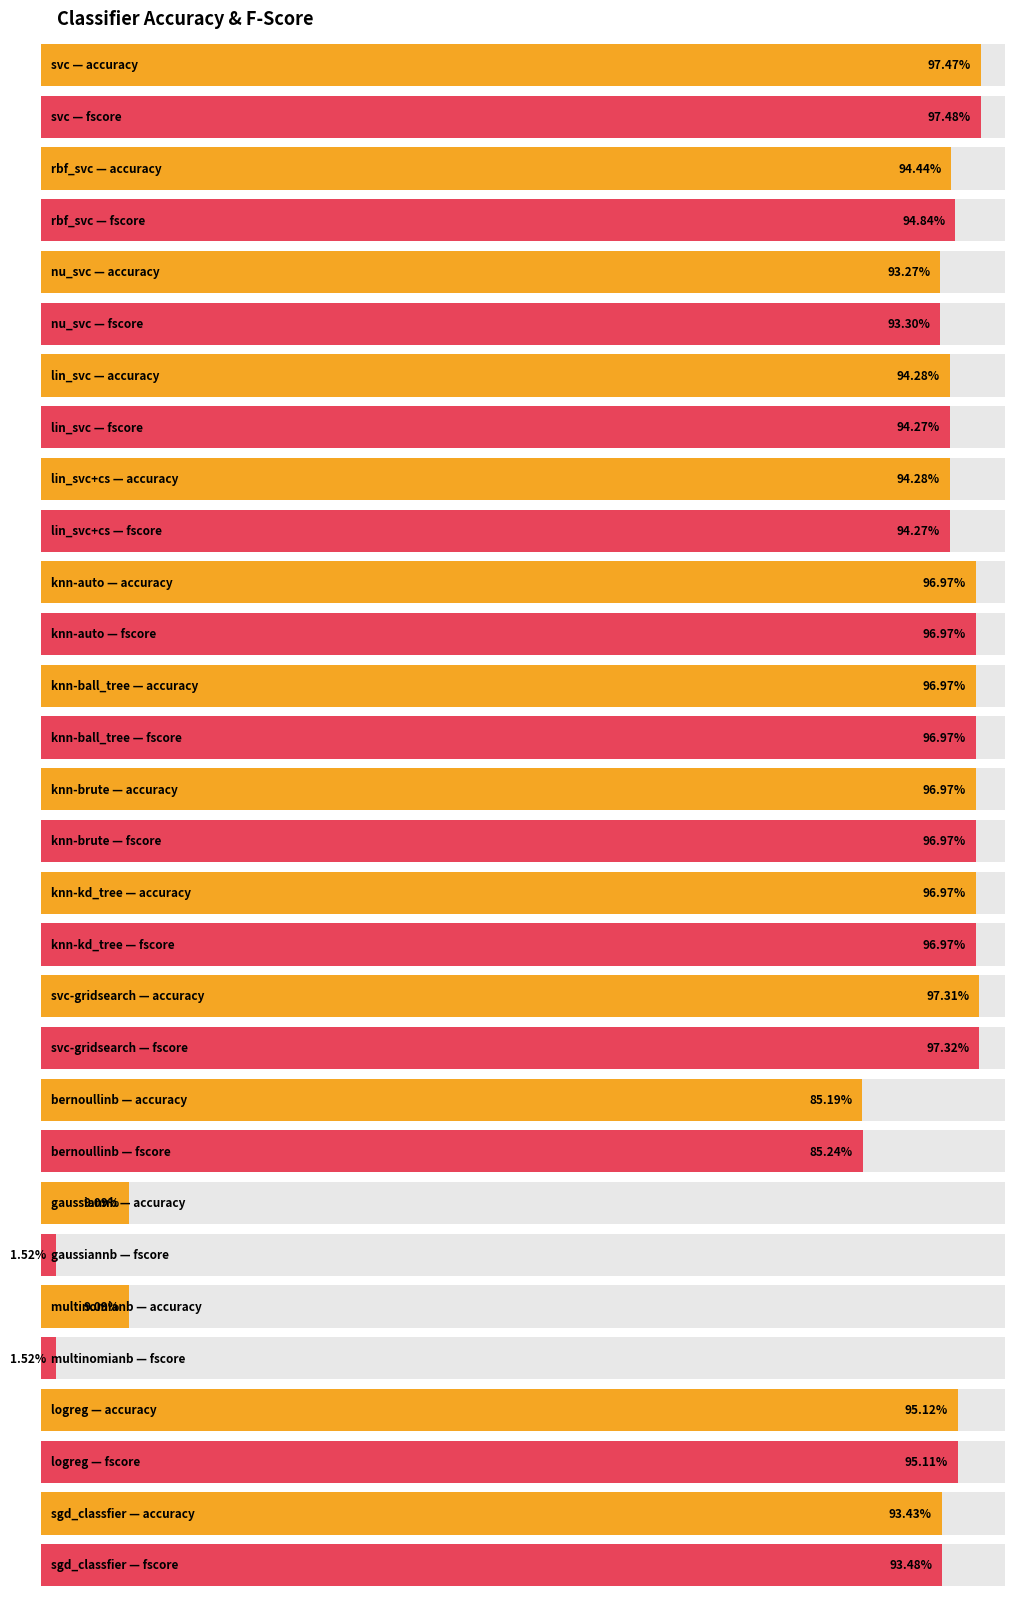

At which category is the sum across all series the highest?

svc